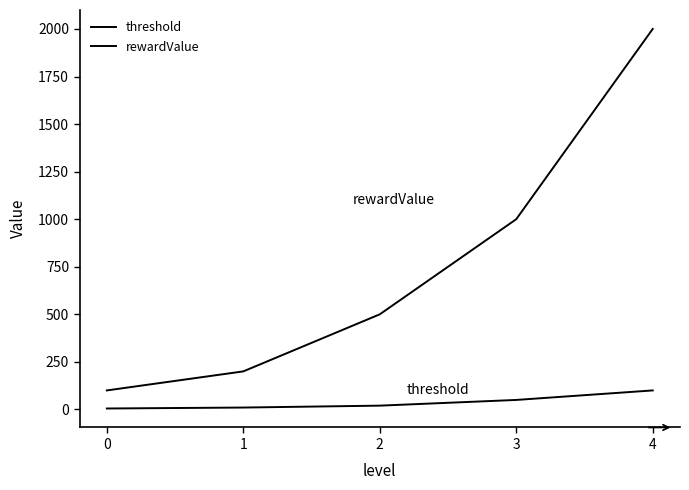

Is this an area chart (filled region under the line)?

No